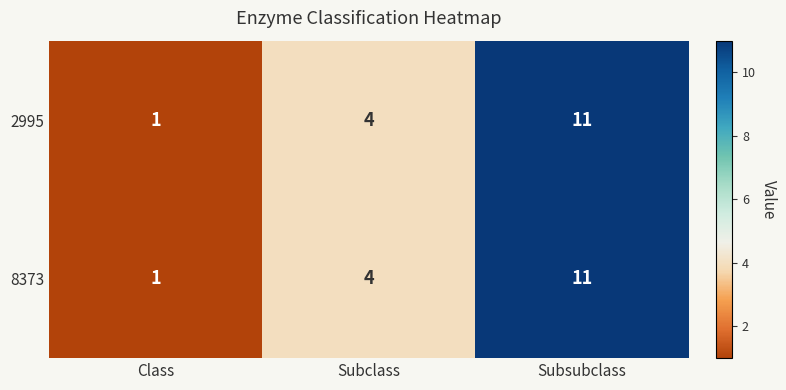

Rank the categories by 2995 value from highest to lowest.

Subsubclass, Subclass, Class